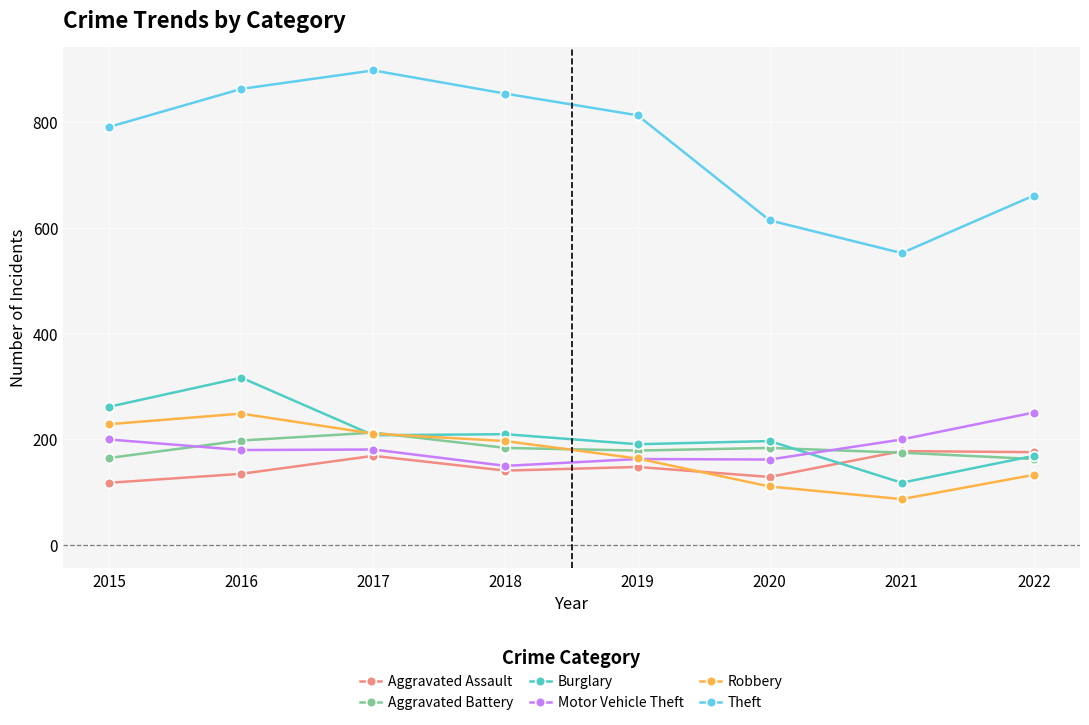

Where does the Aggravated Battery series first go above 183?

2016